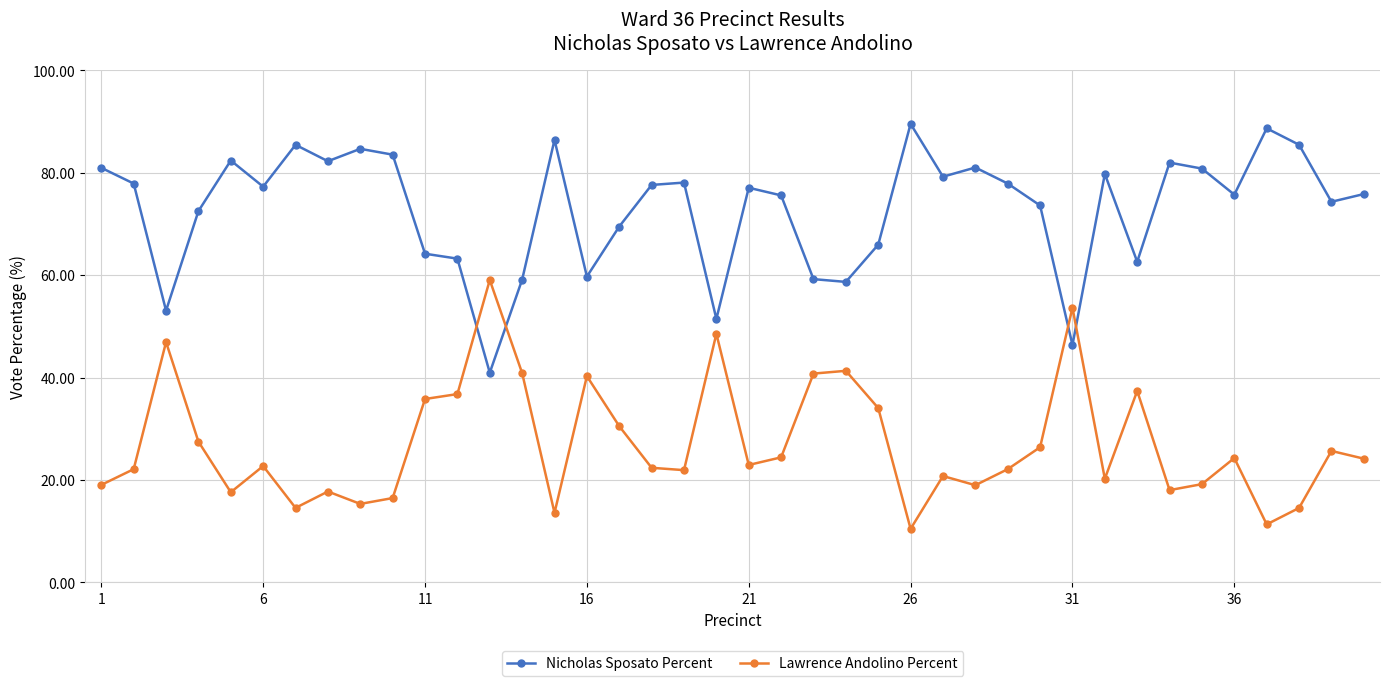

Does the chart have visible grid lines?

Yes